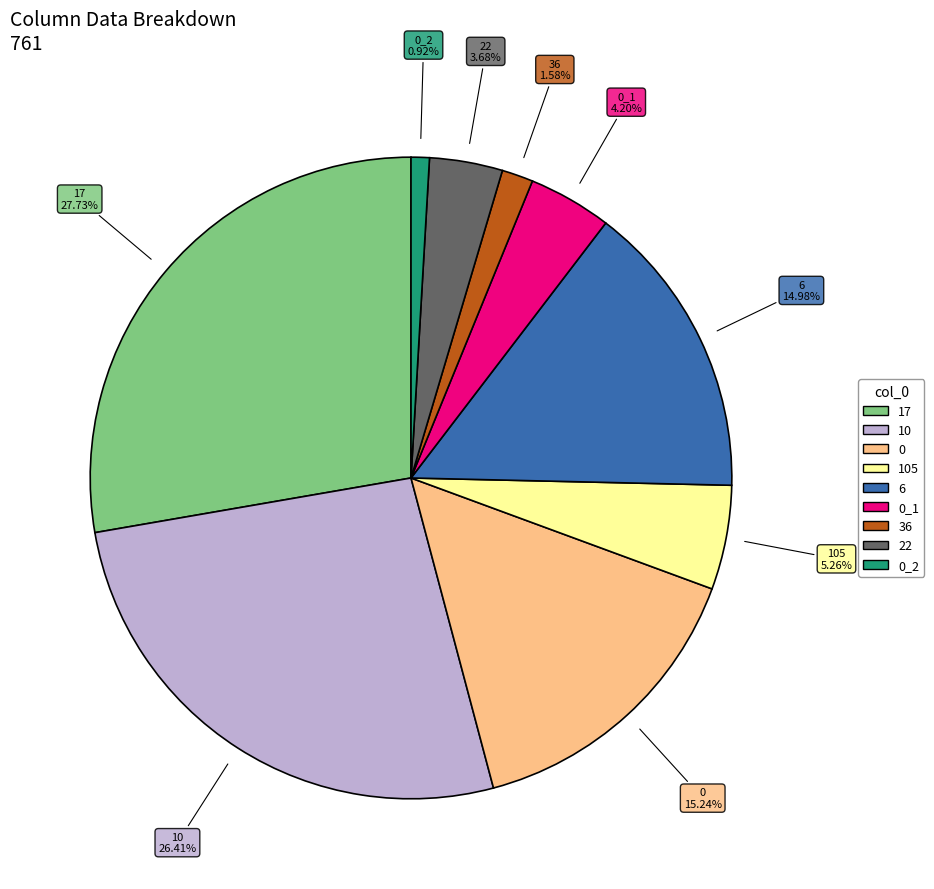

Does any single category account for the majority?

No